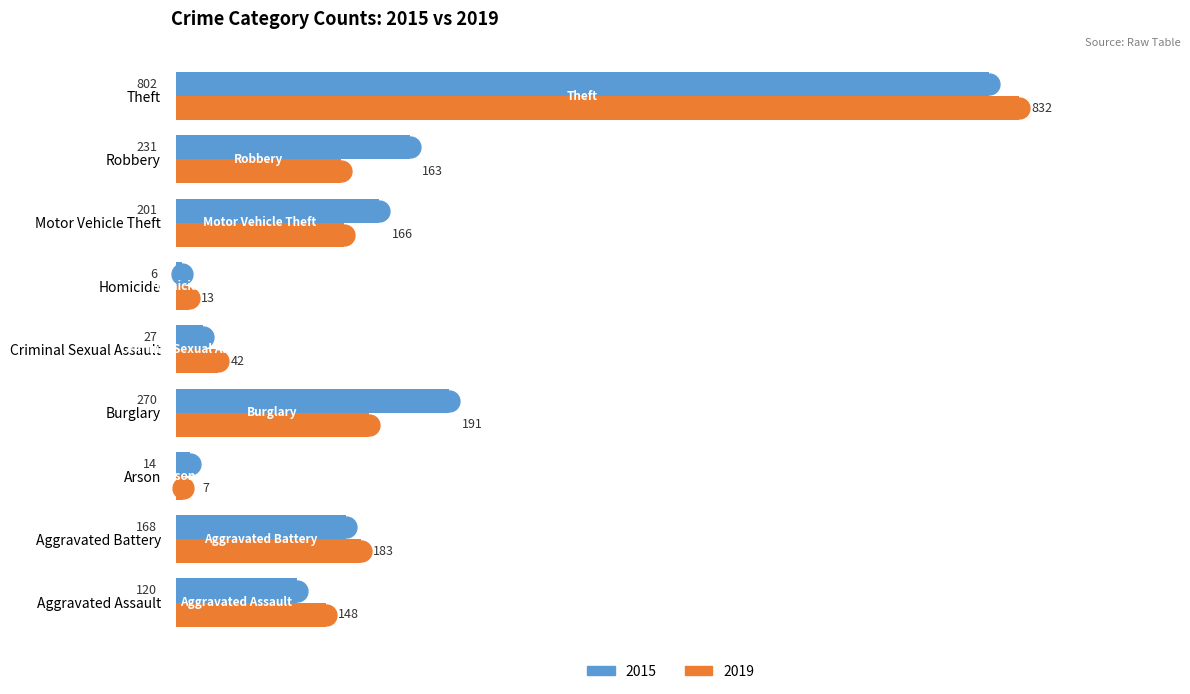

At how many categories does at least one series exceed 609?

1